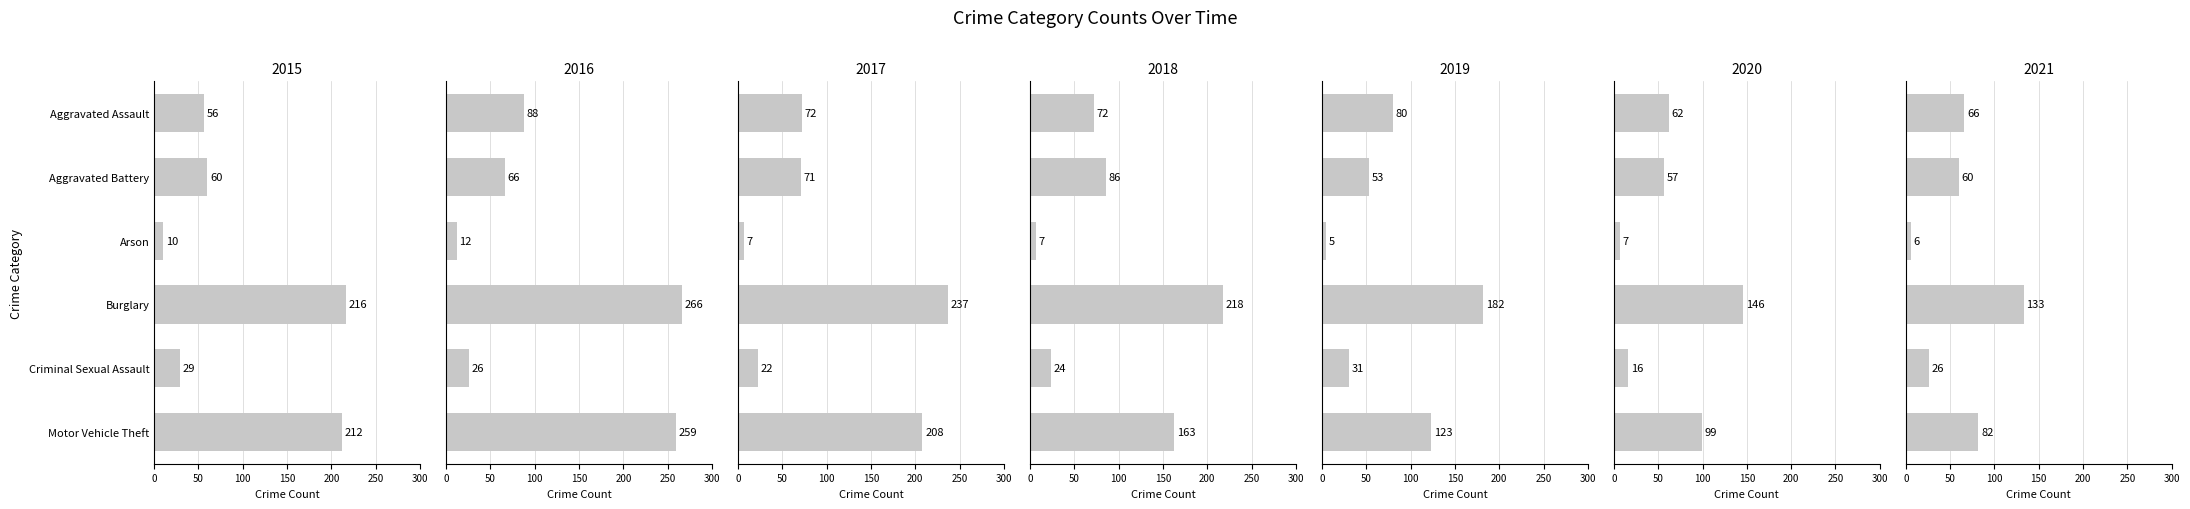

What is the total value across all series at 2015?

583